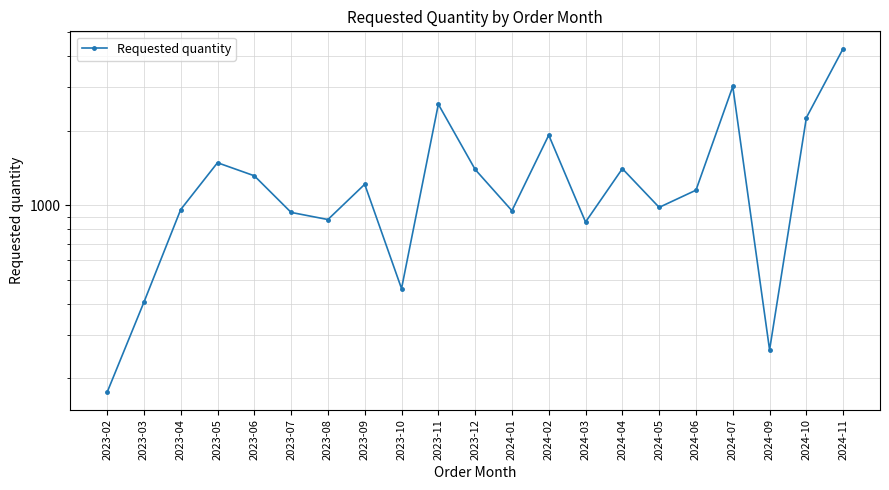

What is the label of the 9th point from the left?

2023-10